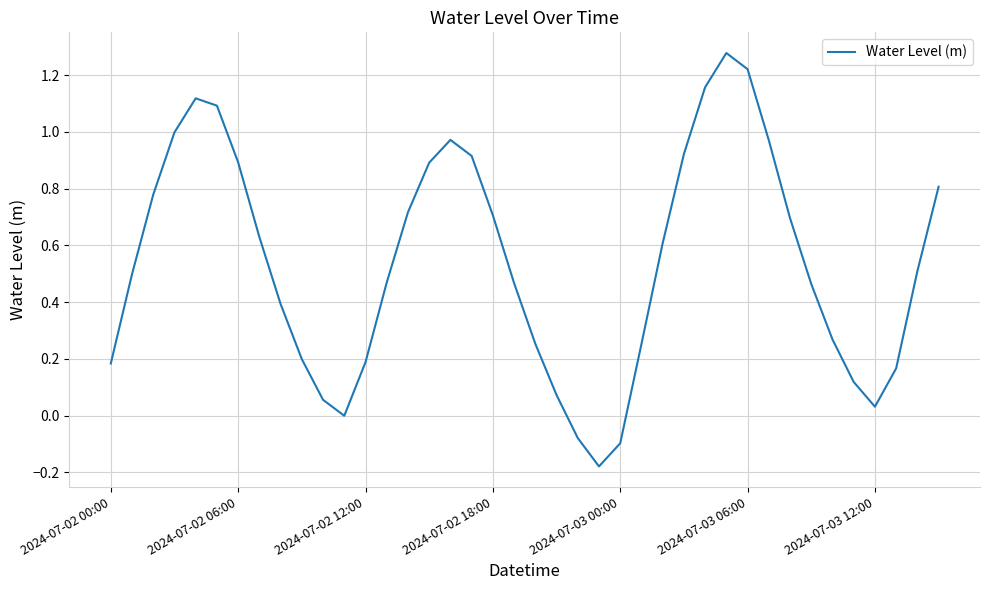

Does the chart have visible grid lines?

Yes